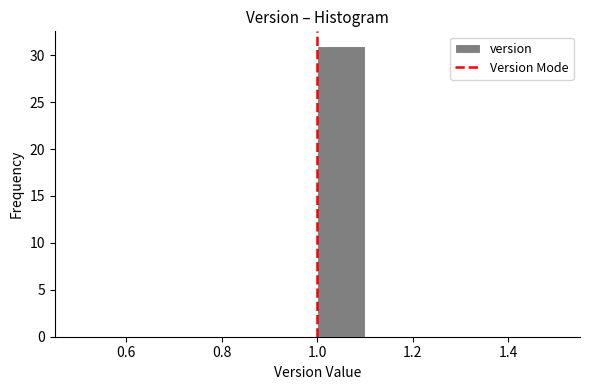

Which range on the x-axis has the tallest bar?

1.0 to 1.1